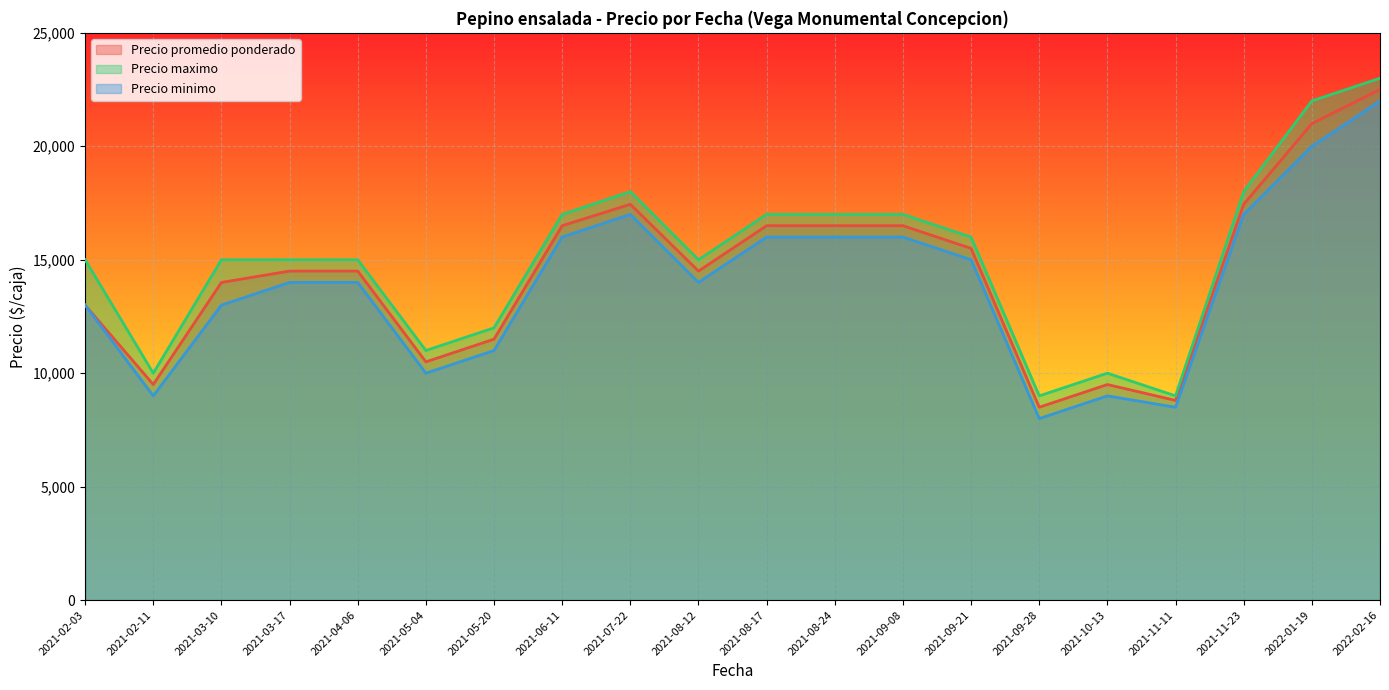

At how many categories does at least one series exceed 17737?

4